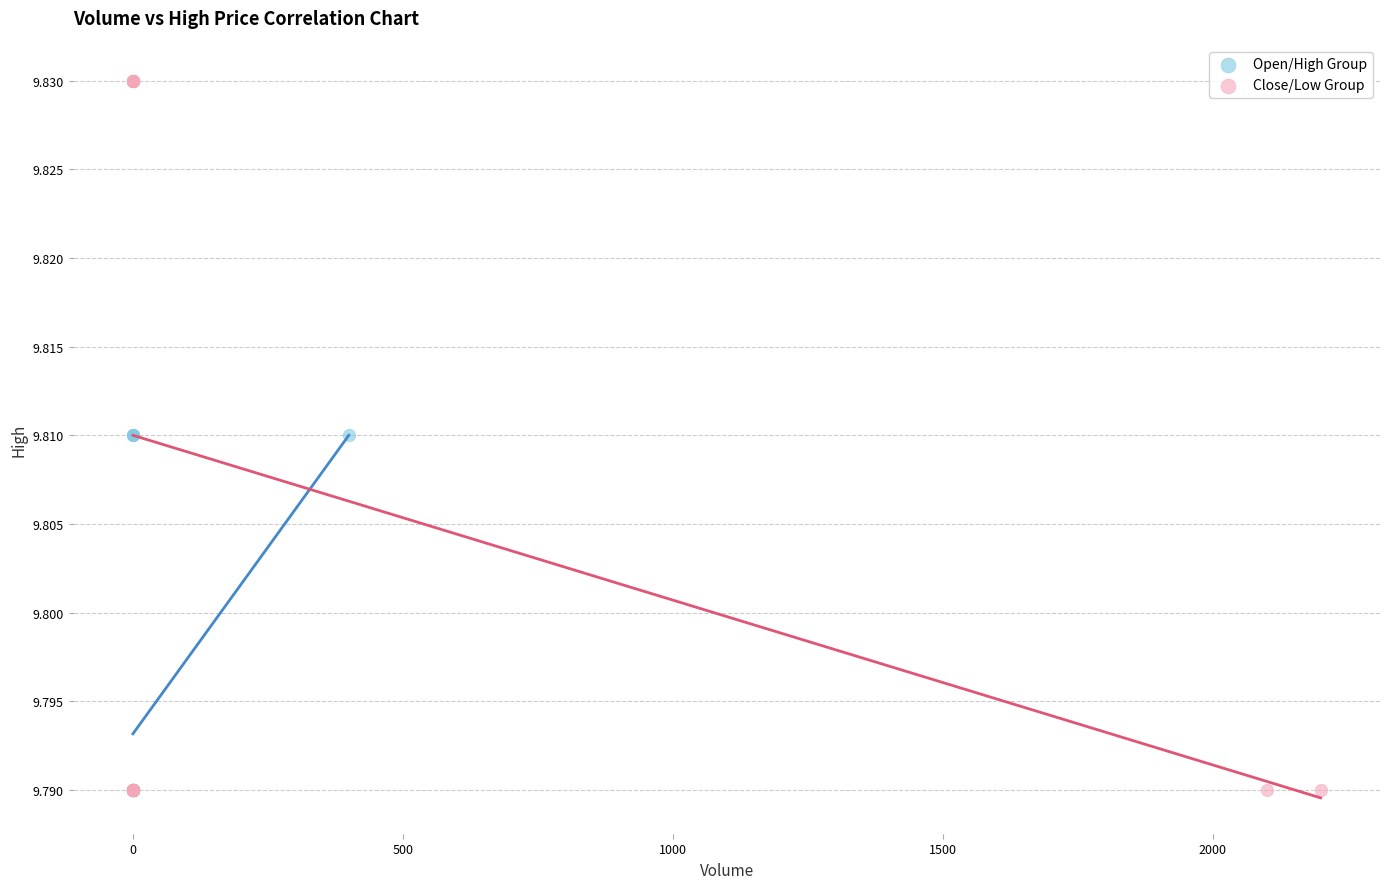

Which series has the widest spread of Y values?

Close/Low Group